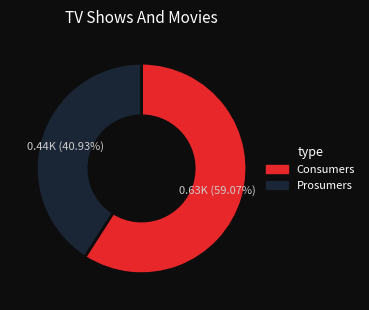

To the nearest percent, what portion does Prosumers represent?

41%